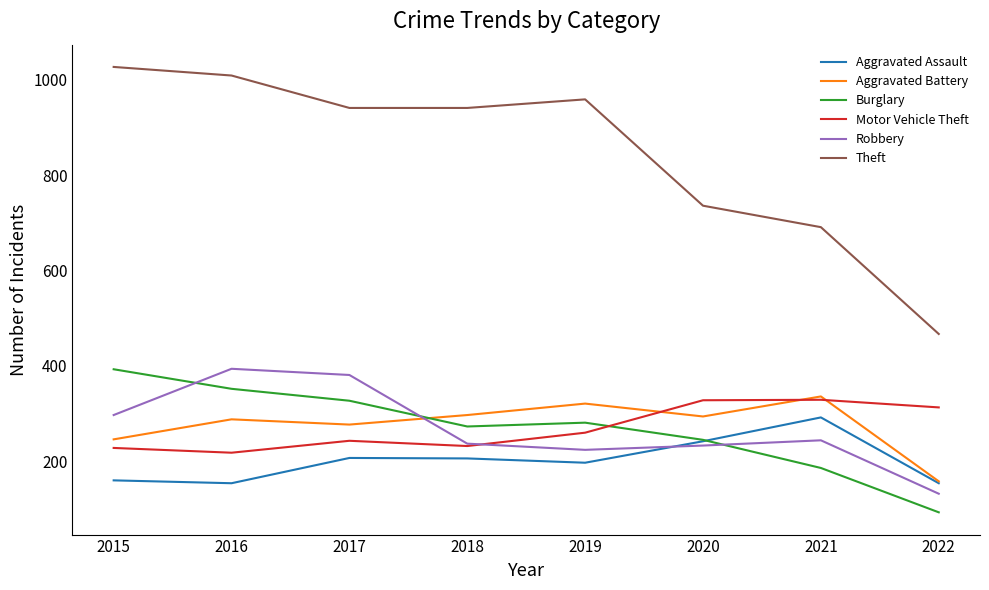

The Theft series shows 691 at 2021. True or false?

True